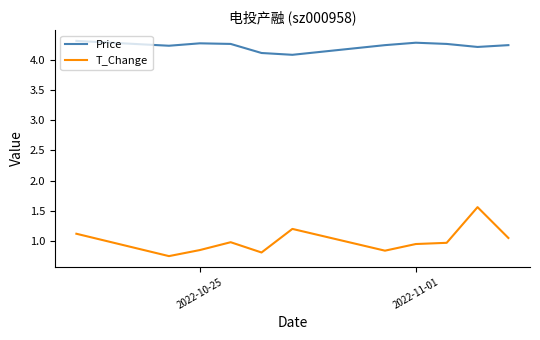

Rank the series by their maximum value, from highest to lowest.

Price, T_Change